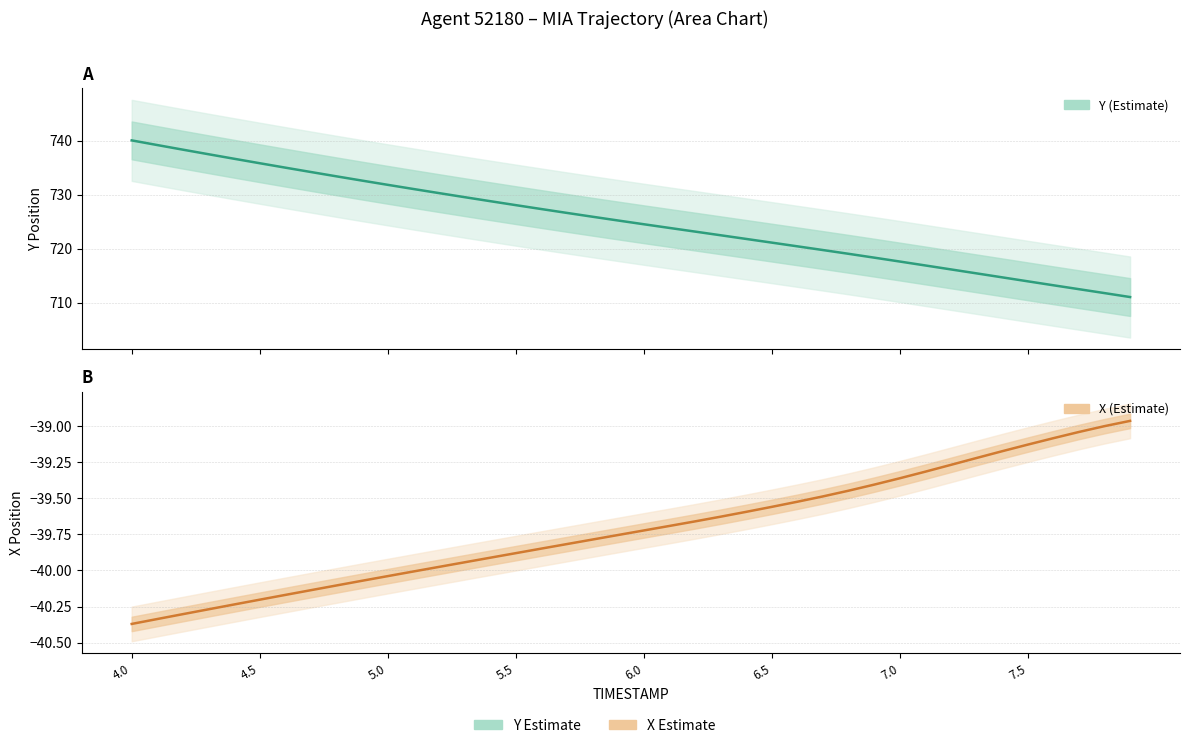

What is the average value of the Y (Estimate) series?

725.1